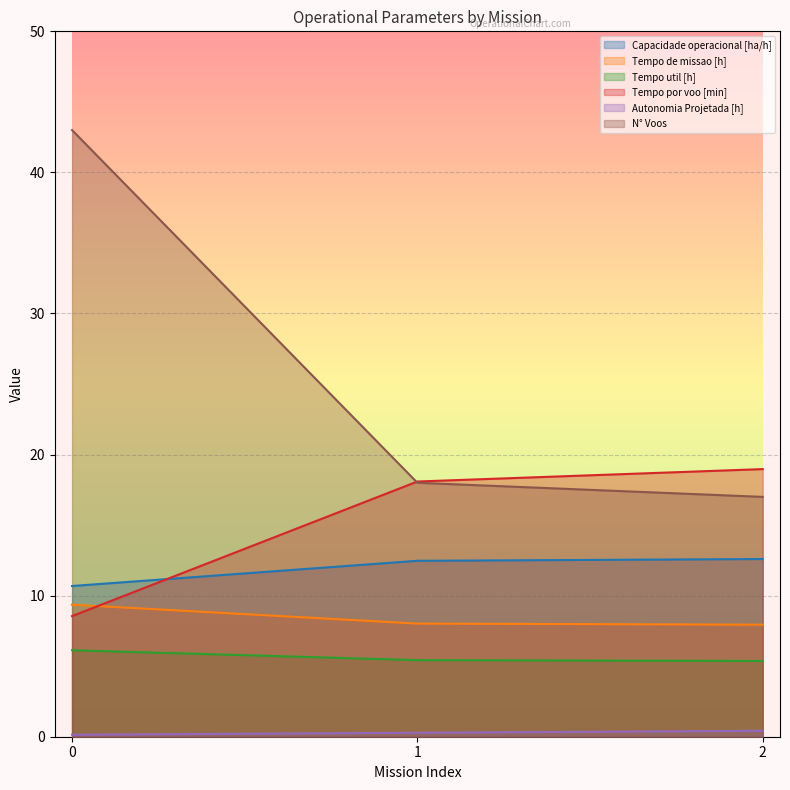

What is the total value across all series at 2?

62.3